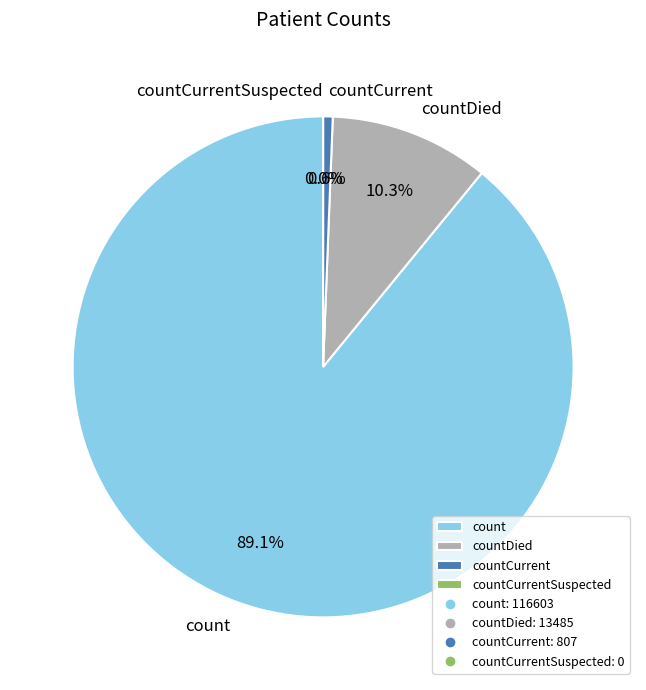

True or false: count accounts for 89% of the total.

True